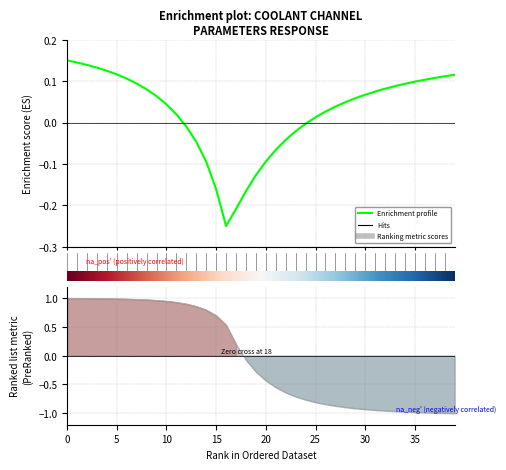

Between 16 and 34, which is larger?

34